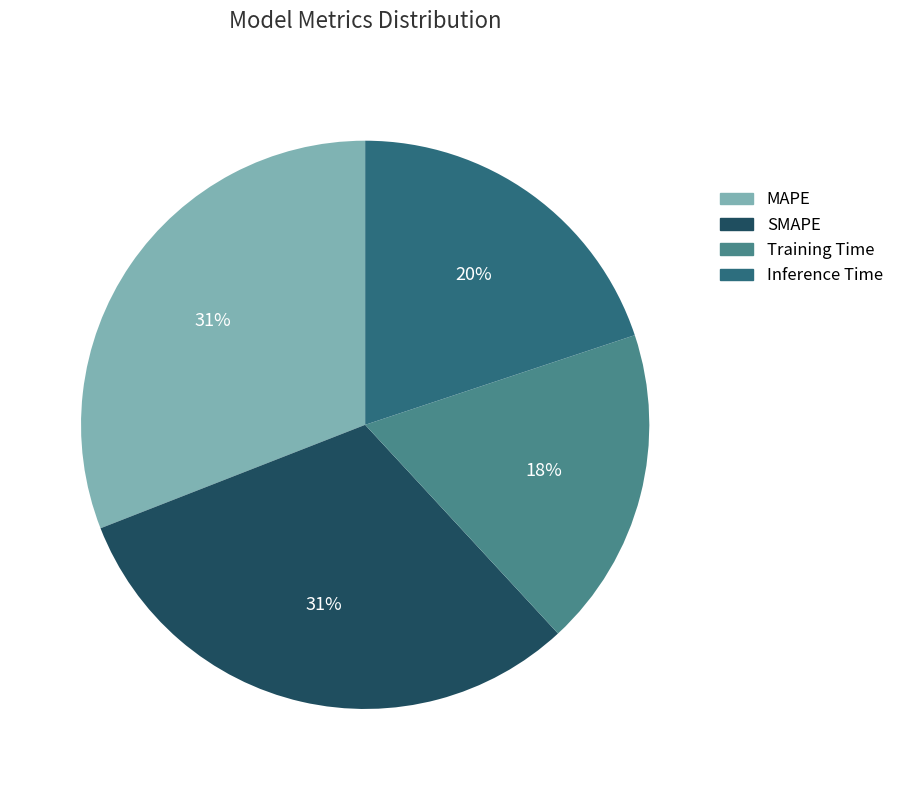

The Training Time slice represents 18% of the pie. True or false?

True